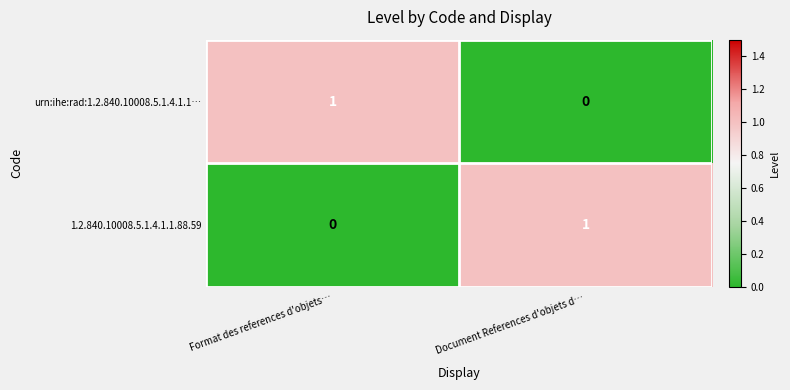

Reading left to right, what are all the values shown in this chart?

urn:ihe:rad:1.2.840.10008.5.1.4.1.1…: 1	0
1.2.840.10008.5.1.4.1.1.88.59: 0	1